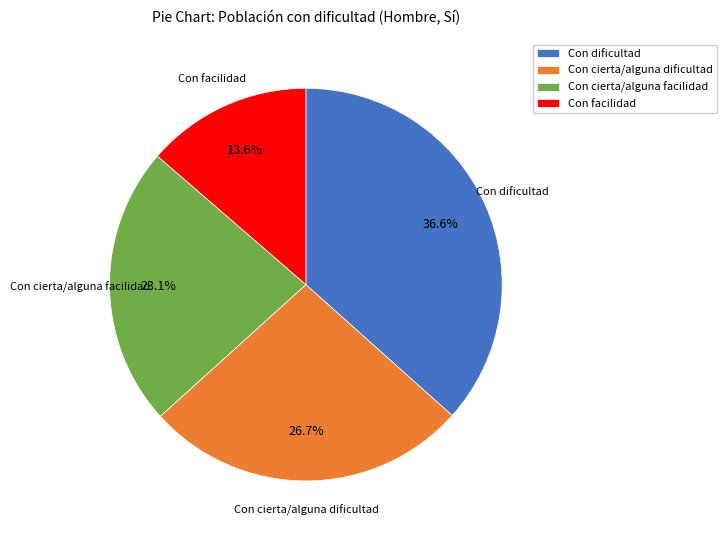

What is the total percentage of Con cierta/alguna facilidad and Con dificultad?

59.7%